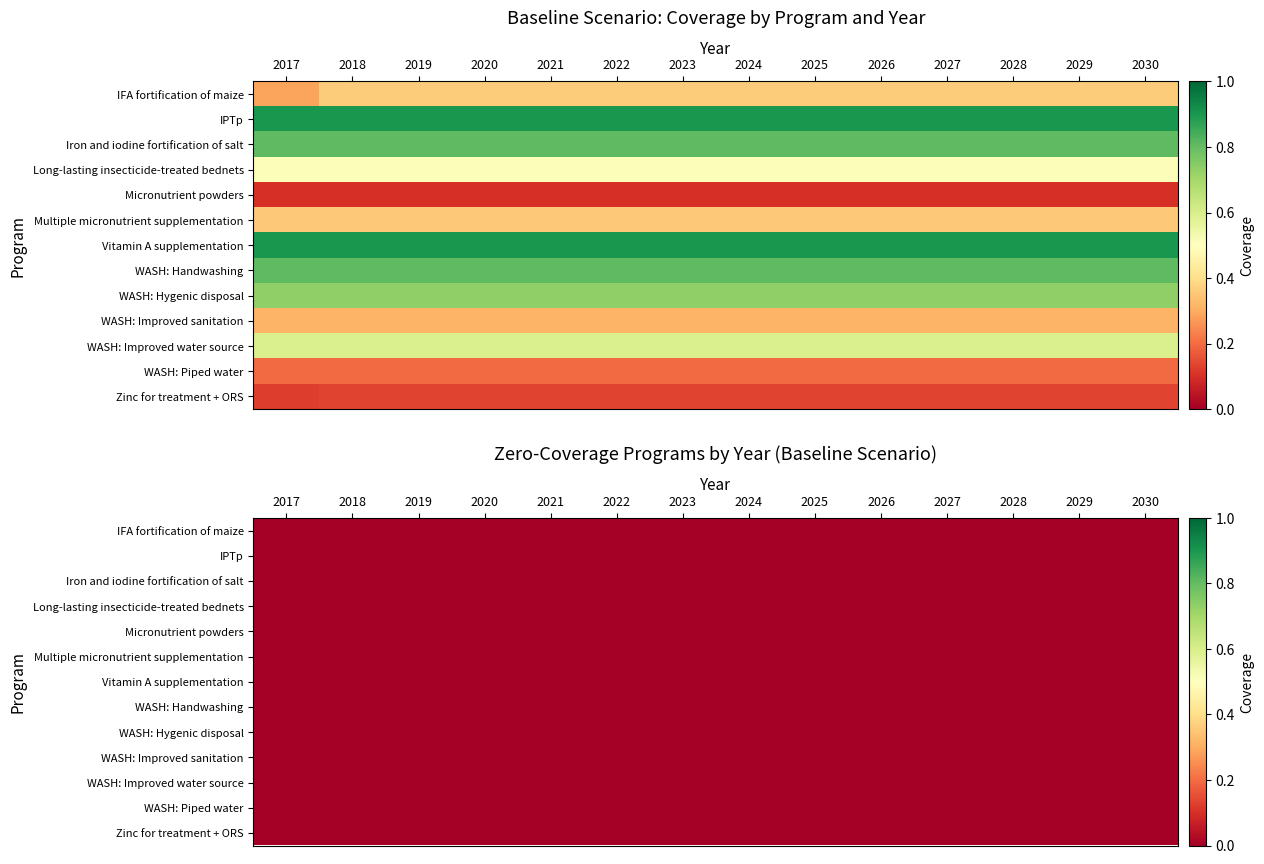

What is the sum of all WASH: Piped water values?

2.8